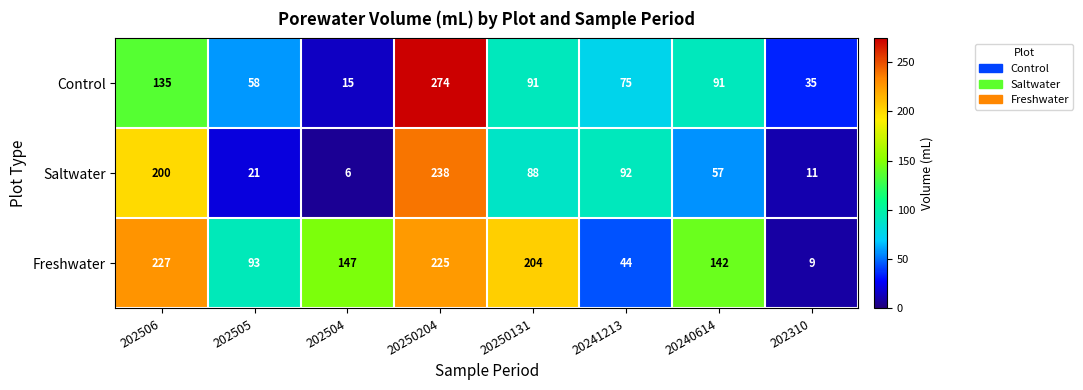

Which series has the largest range (max minus min)?

Control